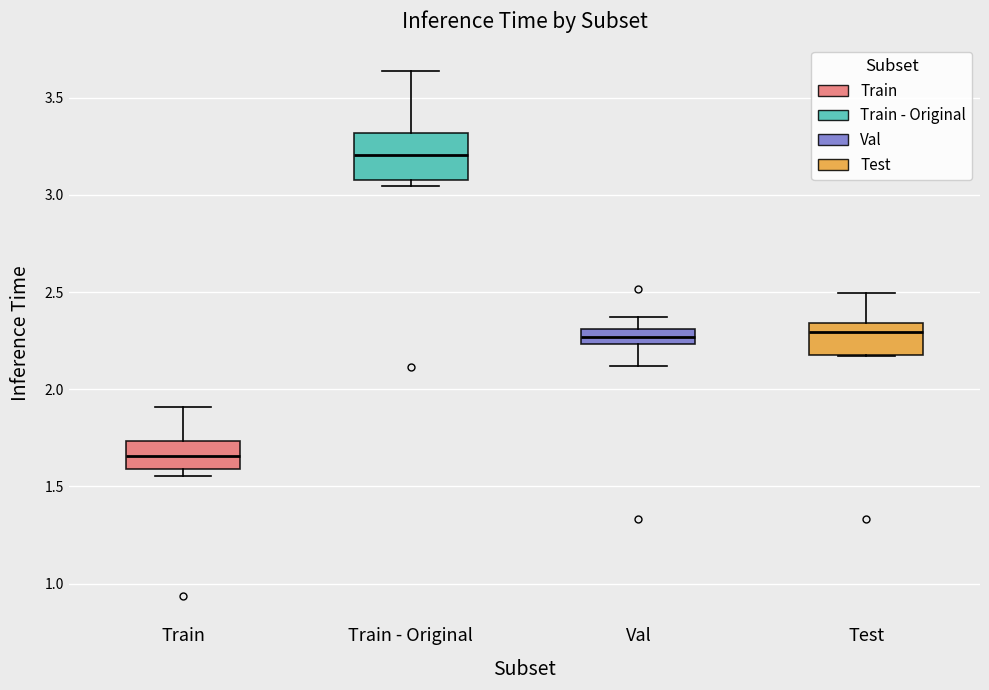

Where does the median line of the box for Train sit on the y-axis? The values are not printed on the chart, so give them approximately, as read against the axis.

1.65